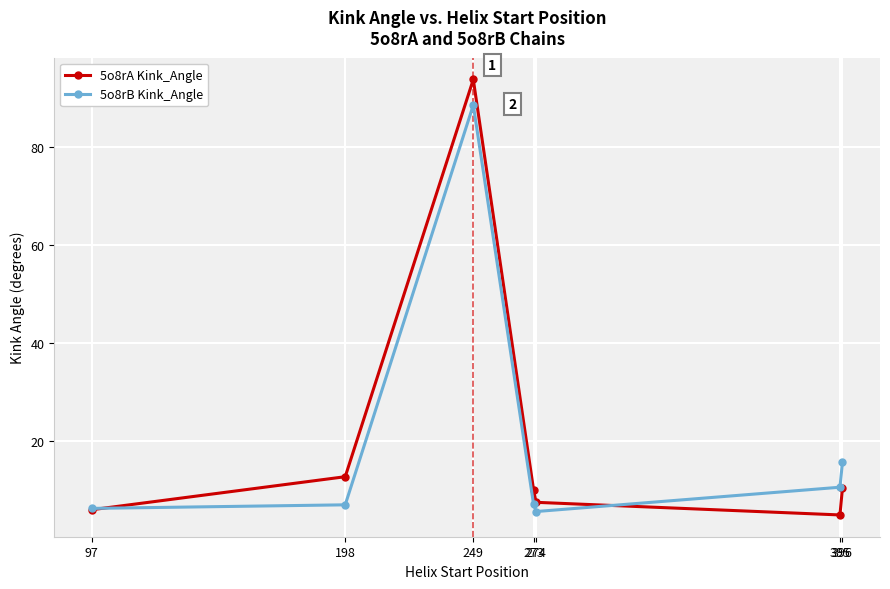

How many lines are shown in the chart?

2